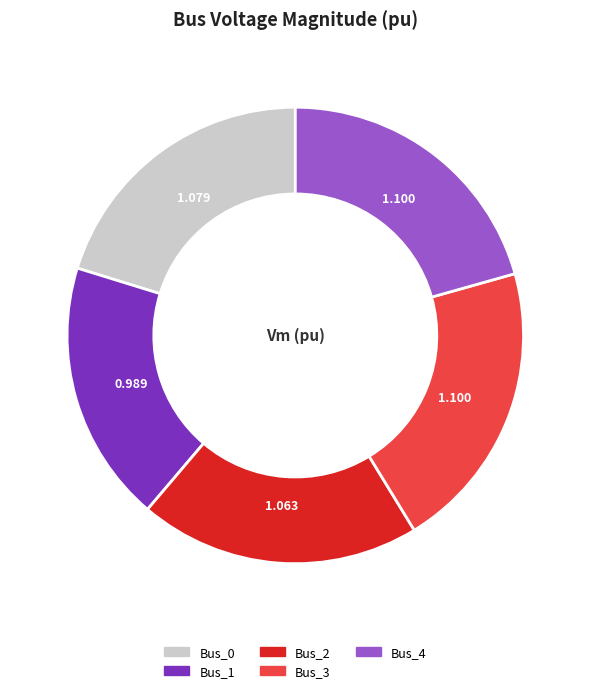

Combined, do Bus_4 and Bus_1 account for over 50%?

No